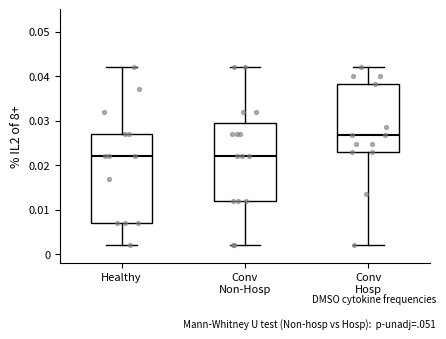

Reading left to right, read every box against the y-axis: the position of its median line, the range the box covers, and the ends of its whiskers. The values are not printed on the chart, so give them approximately, as read against the axis.

Healthy: median 0.022, box 0.007 to 0.027, whiskers 0.002 to 0.042
Conv Non-Hosp: median 0.022, box 0.012 to 0.029, whiskers 0.002 to 0.042
Conv Hosp: median 0.027, box 0.023 to 0.038, whiskers 0.002 to 0.042